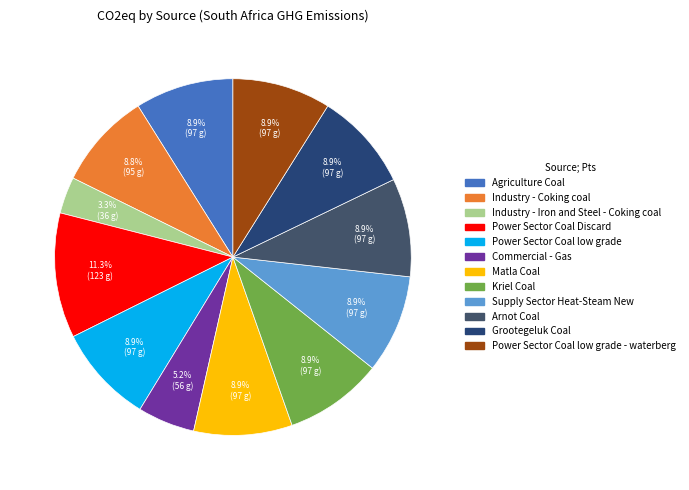

Rank the categories by value from highest to lowest.

Power Sector Coal Discard, Agriculture Coal, Power Sector Coal low grade, Matla Coal, Kriel Coal, Supply Sector Heat-Steam New, Arnot Coal, Grootegeluk Coal, Power Sector Coal low grade - waterberg, Industry - Coking coal, Commercial - Gas, Industry - Iron and Steel - Coking coal